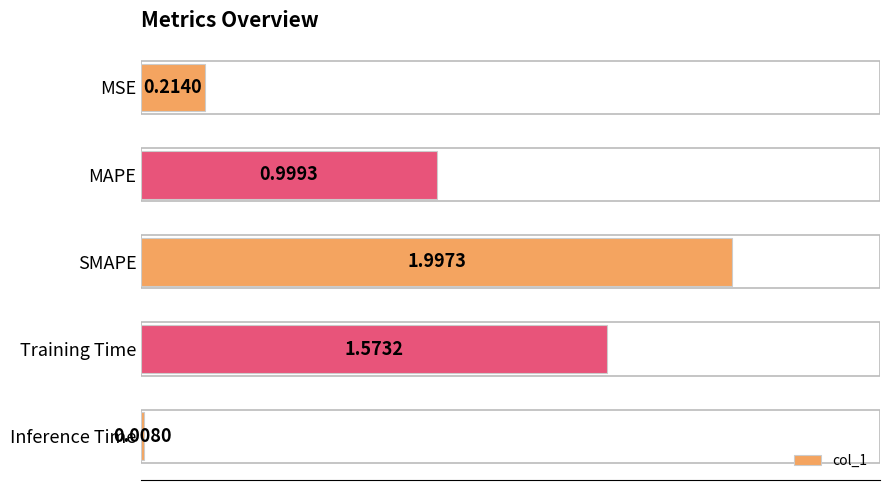

What is the label of the 4th bar from the top?

Training Time